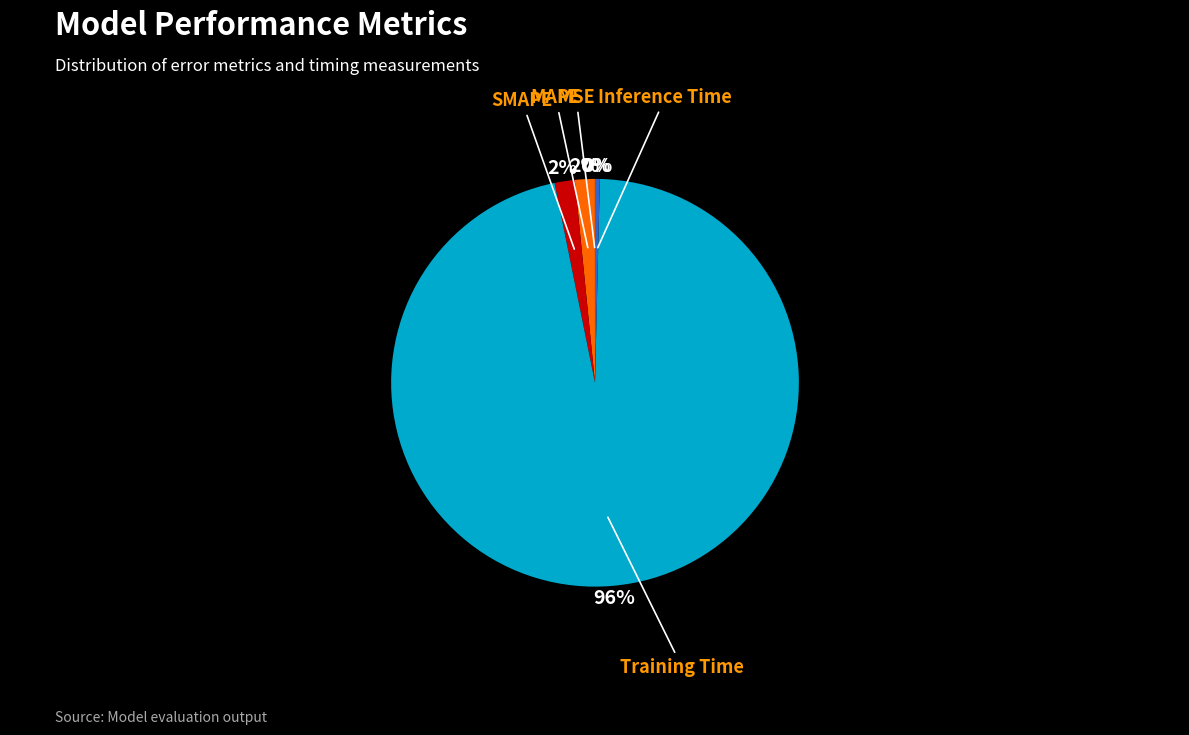

Is there a majority slice in this chart?

Yes